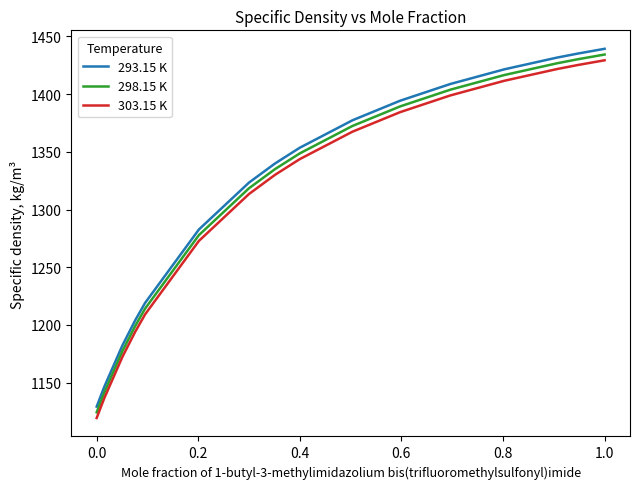

What is the difference between the maximum and minimum values in the 298.15 K series?

310.0